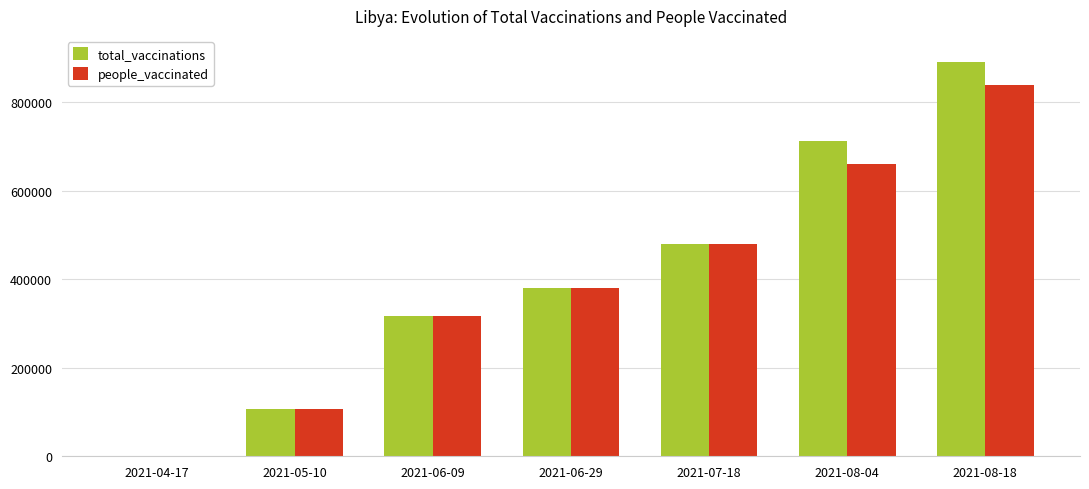

At which category is the sum across all series the highest?

2021-08-18